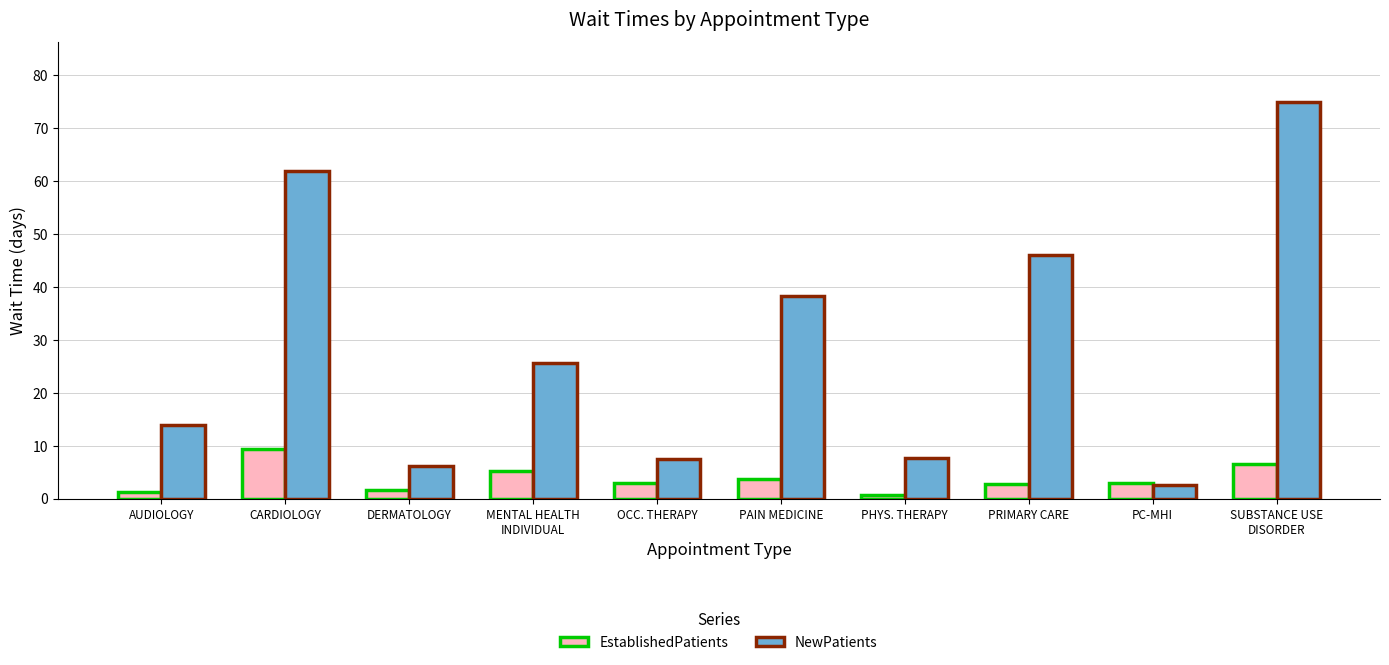

What is the value of the NewPatients bar at the 9th from the left?

2.5